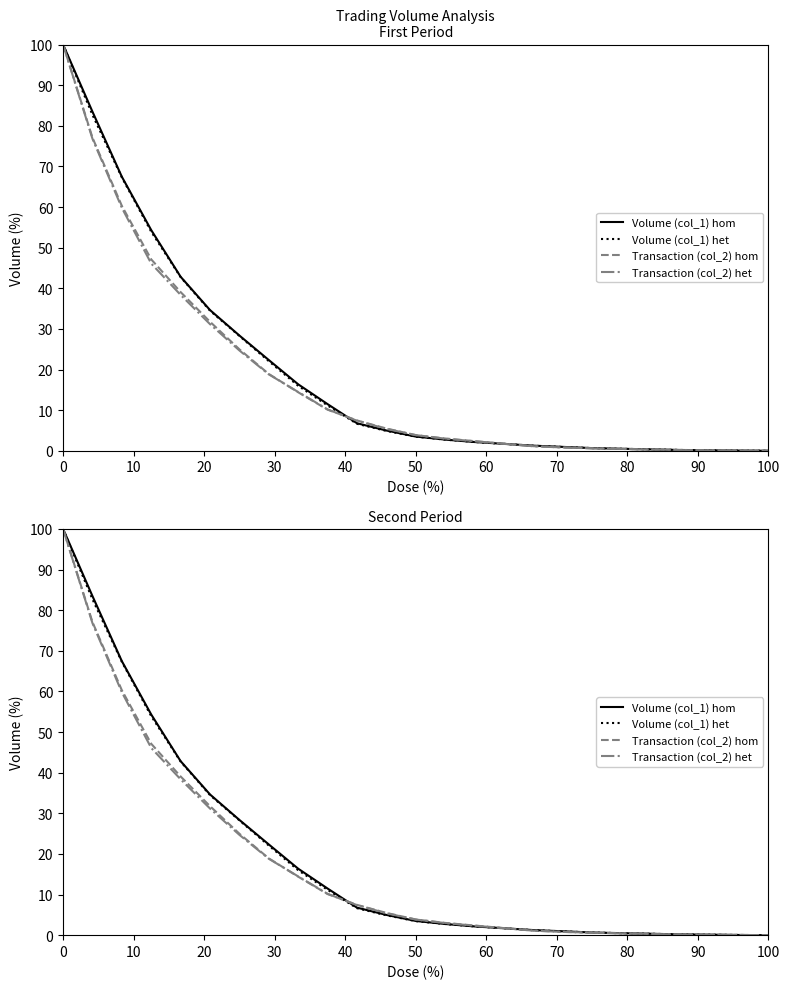

What is the highest value of the Transaction (col_2) hom series?

100.0